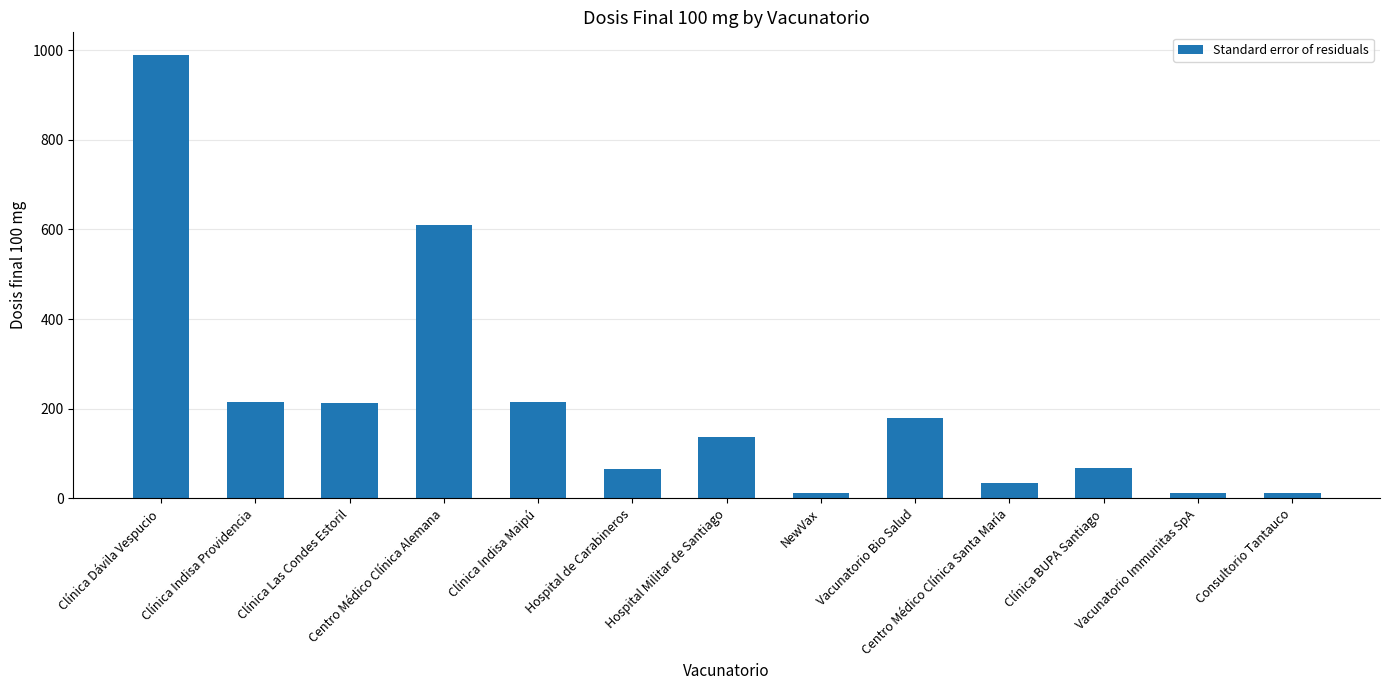

What is the change in value from Clínica Indisa Providencia to NewVax?

-203